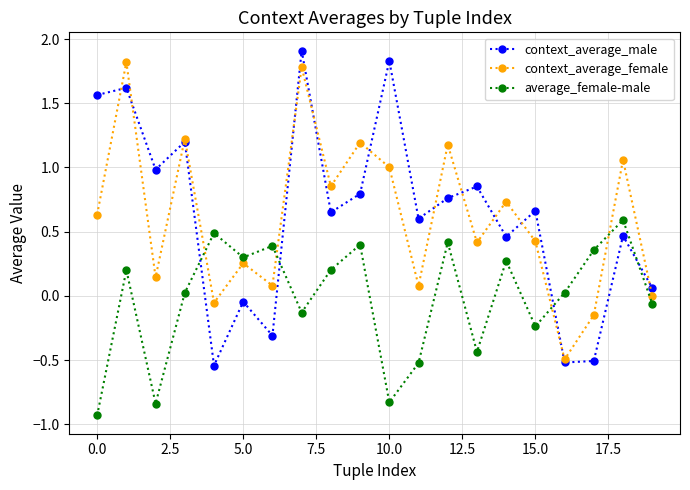

What is the smallest value displayed?

-0.9